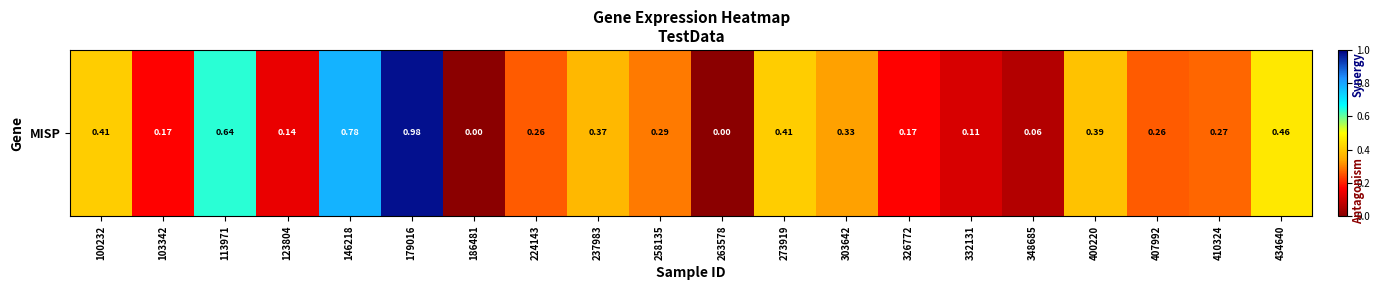

Where is the data nearest to the value 0?

186481